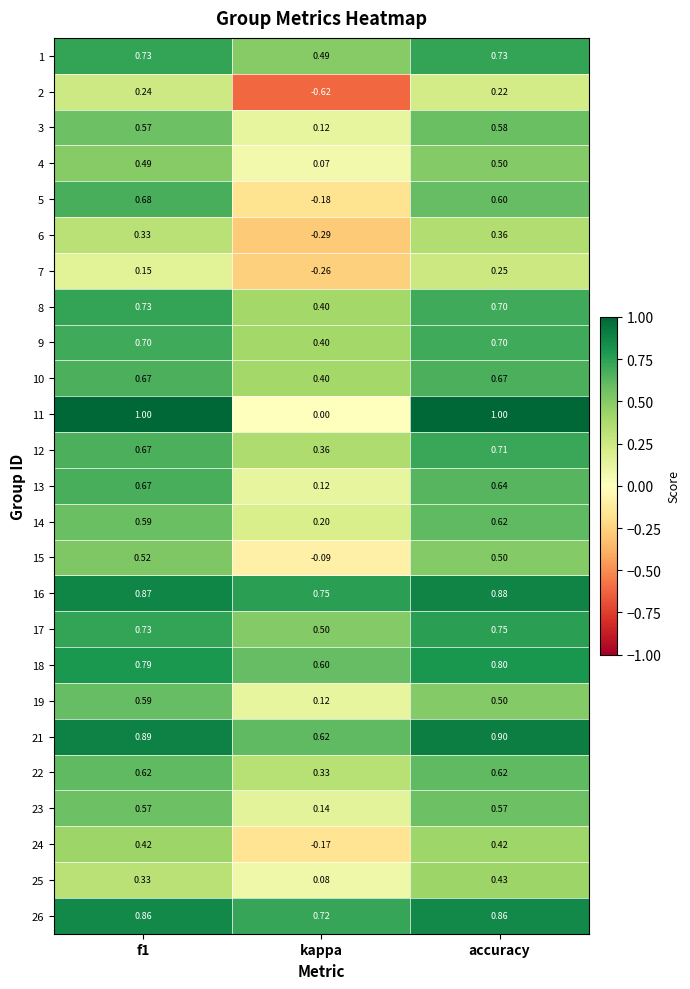

Where is 22 nearest to the value 0?

kappa